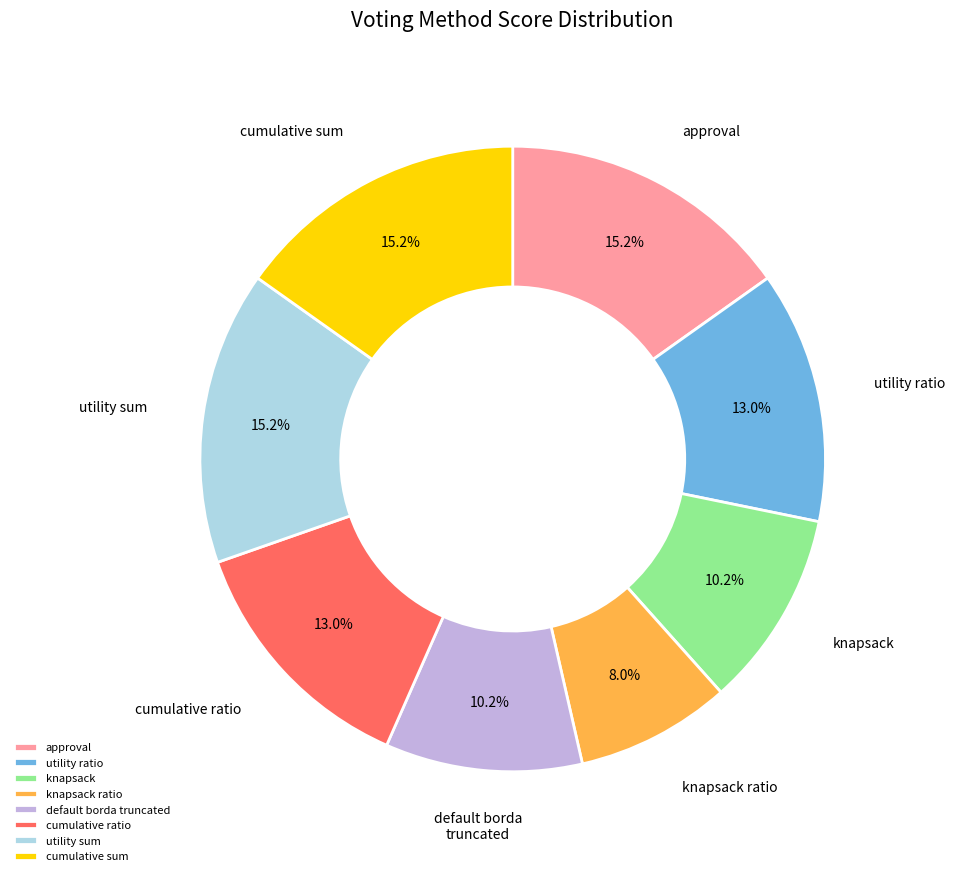

What percentage is the approval slice, to the nearest percent?

15%